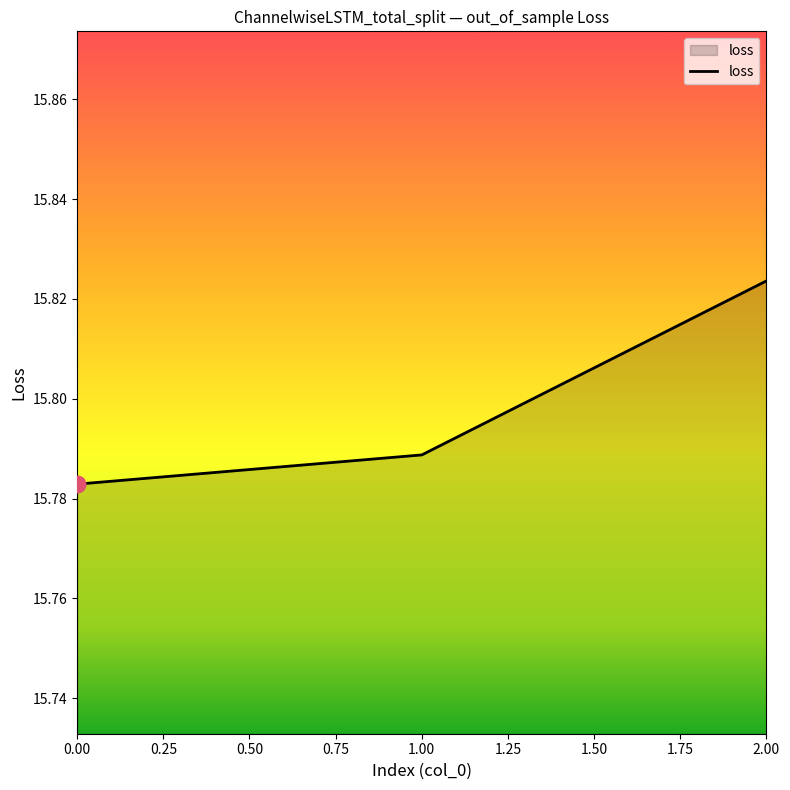

The chart shows a value of 8.9 at 0.00. True or false?

False